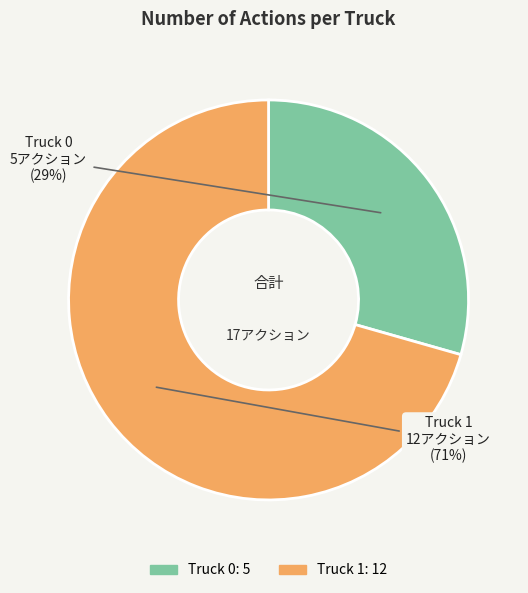

To the nearest percent, what is the combined percentage of Truck 1 and Truck 0?

100%